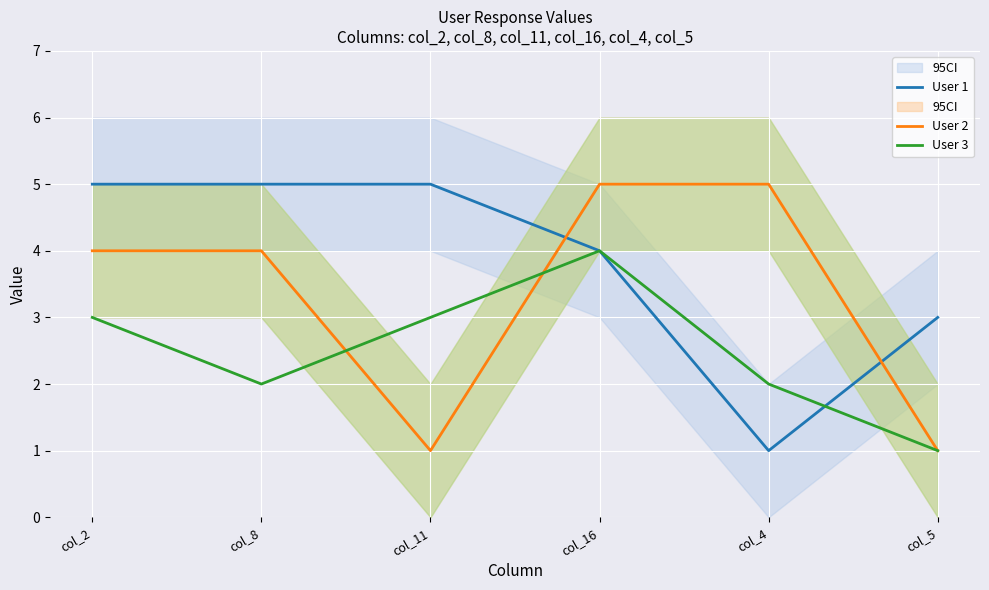

At which label is User 2 closest to 3?

col_2